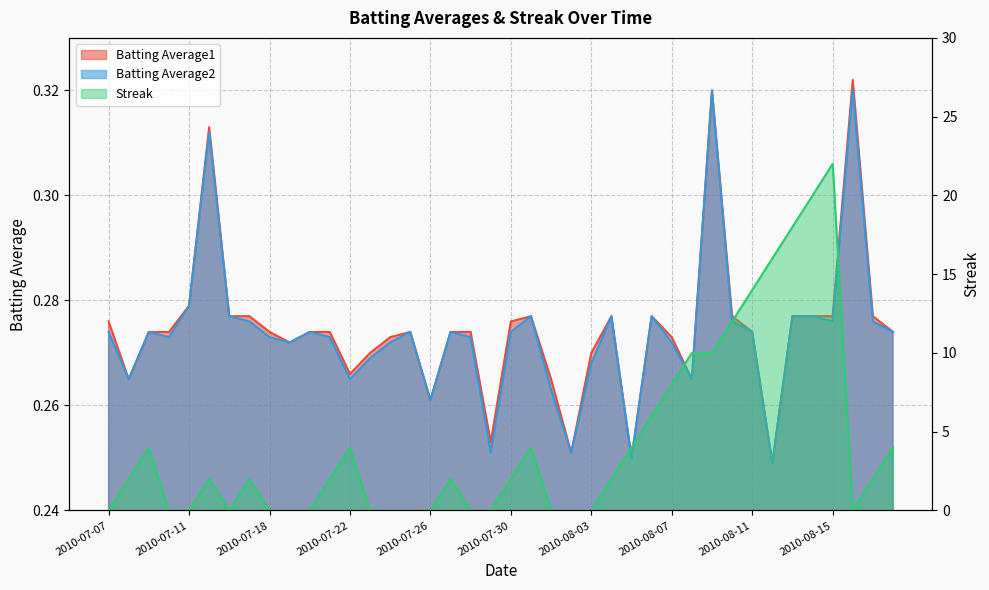

True or false: Batting Average1 and Batting Average2 cross at least once.

False